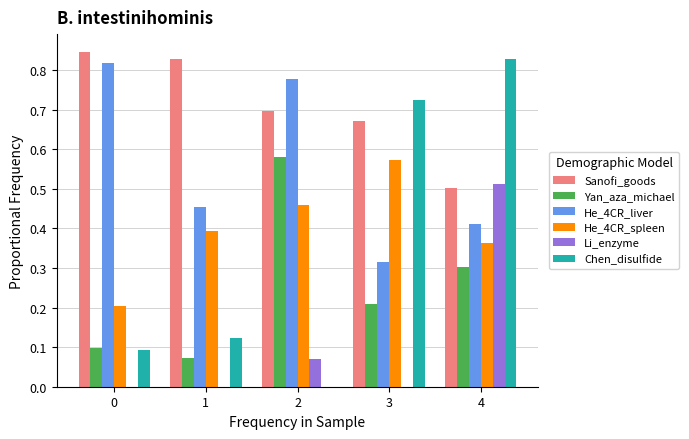

What is the value of the He_4CR_liver bar at the 4th from the left?

0.3